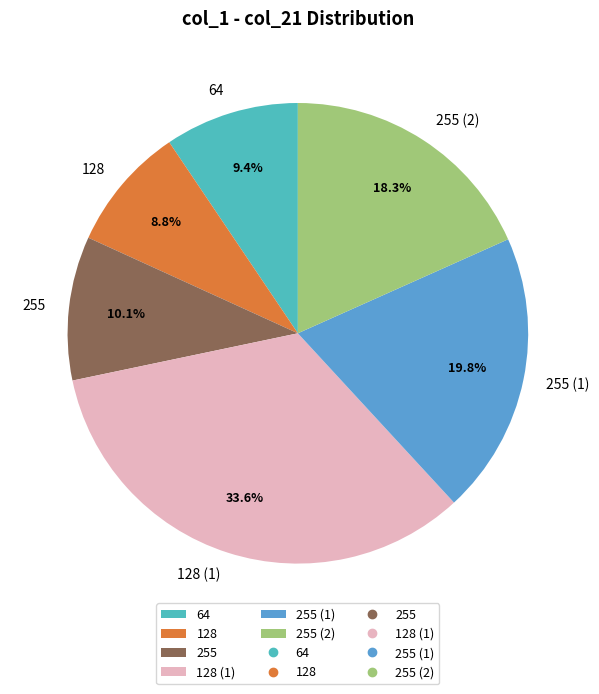

What portion of the pie excludes 255?

89.9%